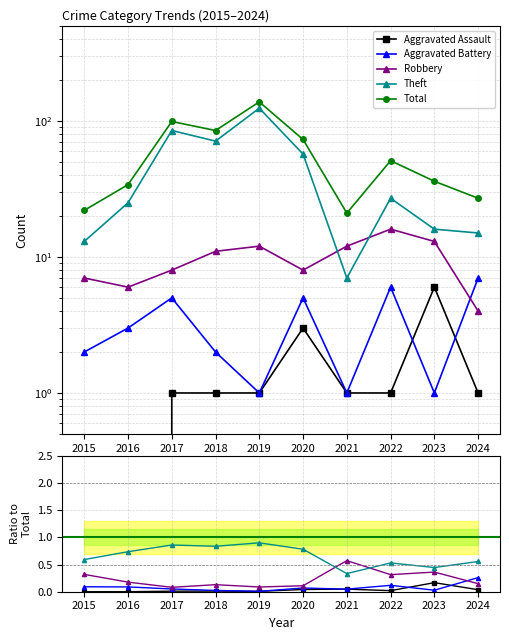

What is the sum of the Aggravated Battery values at 2023 and 2022?

7